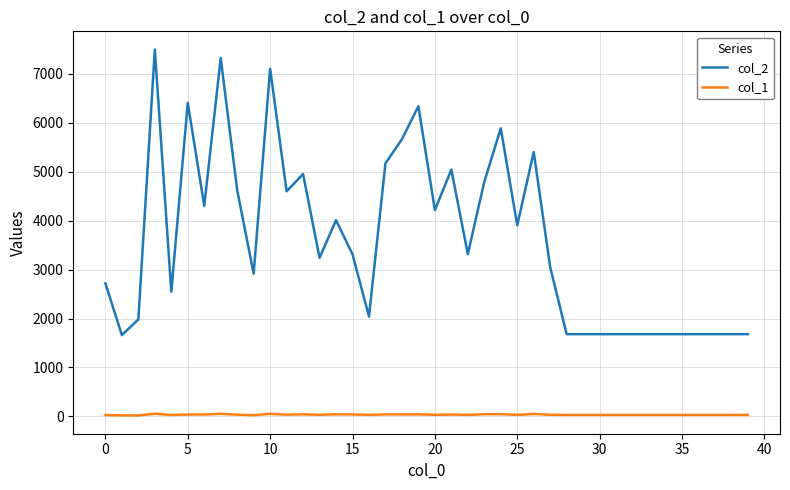

List the series in order of their peak value, highest first.

col_2, col_1